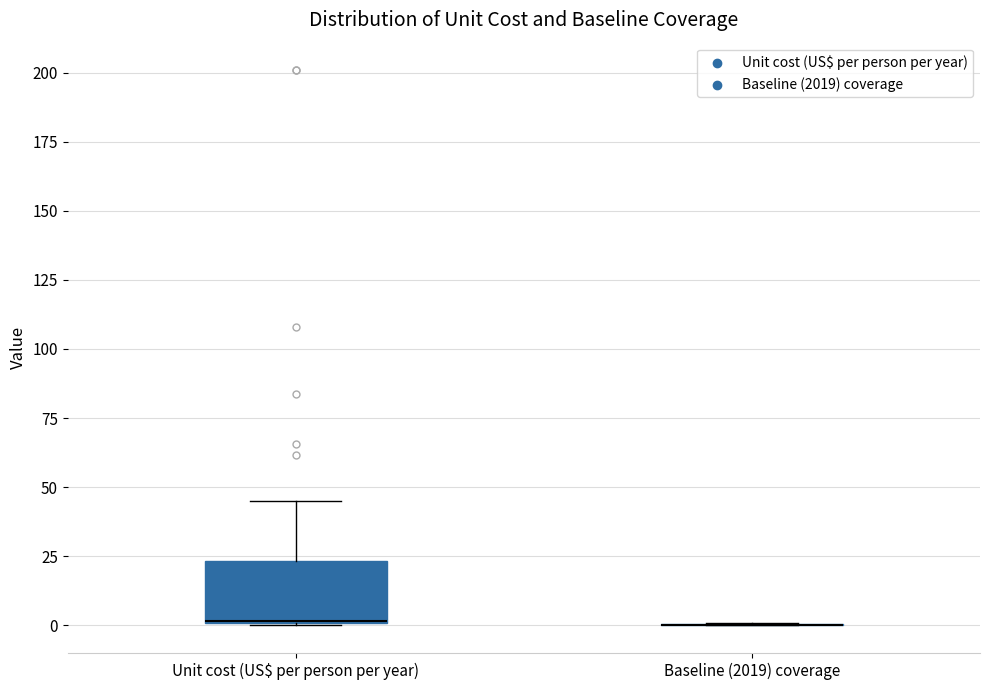

Reading left to right, read every box against the y-axis: the position of its median line, the range the box covers, and the ends of its whiskers. The values are not printed on the chart, so give them approximately, as read against the axis.

Unit cost (US$ per person per year): median 0, box 0 to 25, whiskers 0 to 45
Baseline (2019) coverage: box collapsed to a line at 0, whiskers 0 to 0